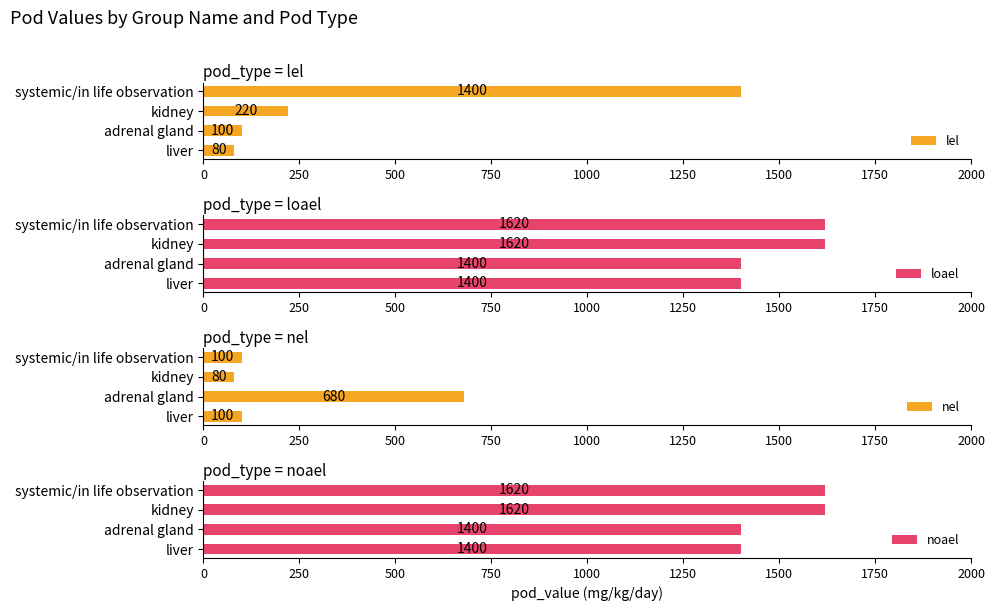

Reading left to right, list all the values displayed in this chart.

lel: 80	100	220	1400
loael: 1400	1400	1620	1620
nel: 100	680	80	100
noael: 1400	1400	1620	1620